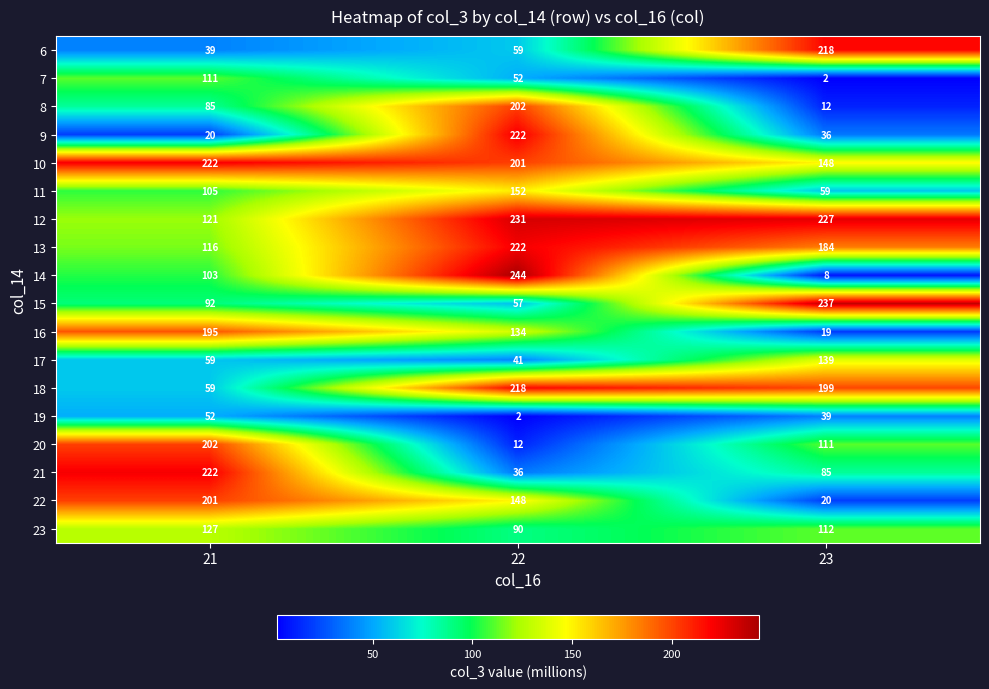

What is the sum of the 18 values at 21 and 22?

277